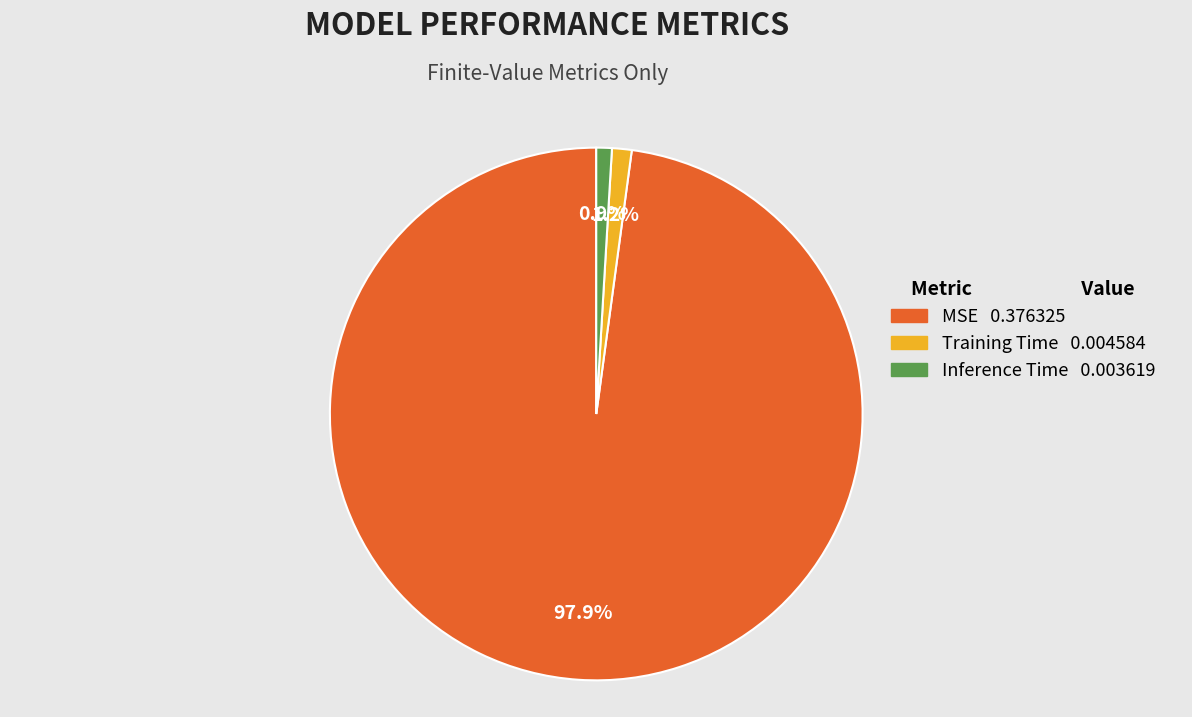

Which category has the biggest portion of the pie?

MSE